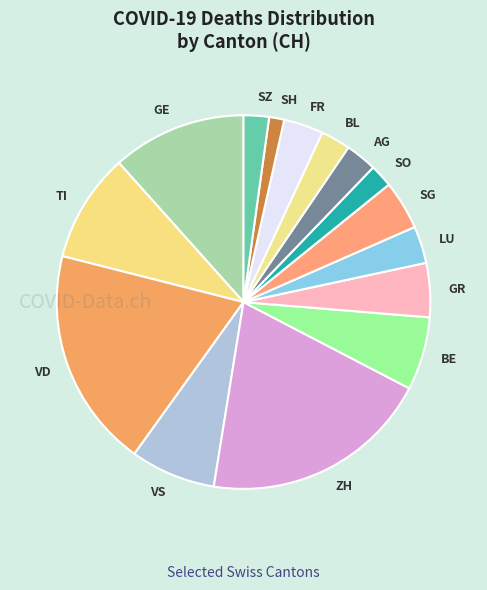

Do VD and BE together represent more than half of the pie?

No